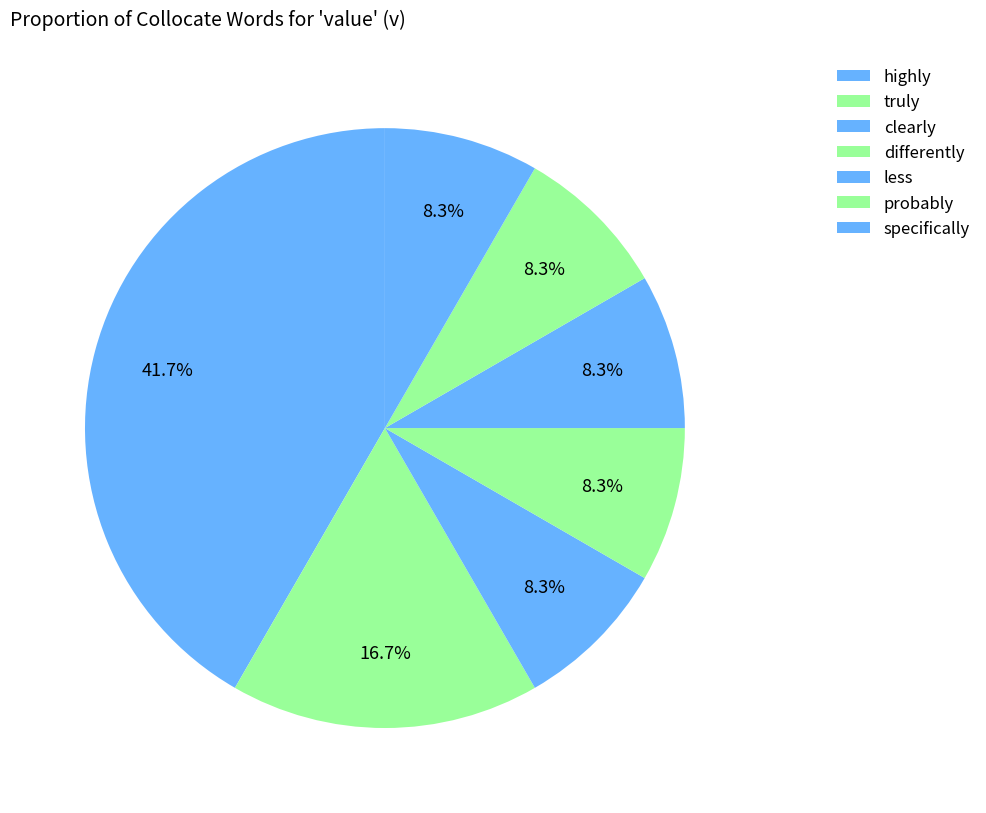

What percentage is the truly slice, to the nearest percent?

17%